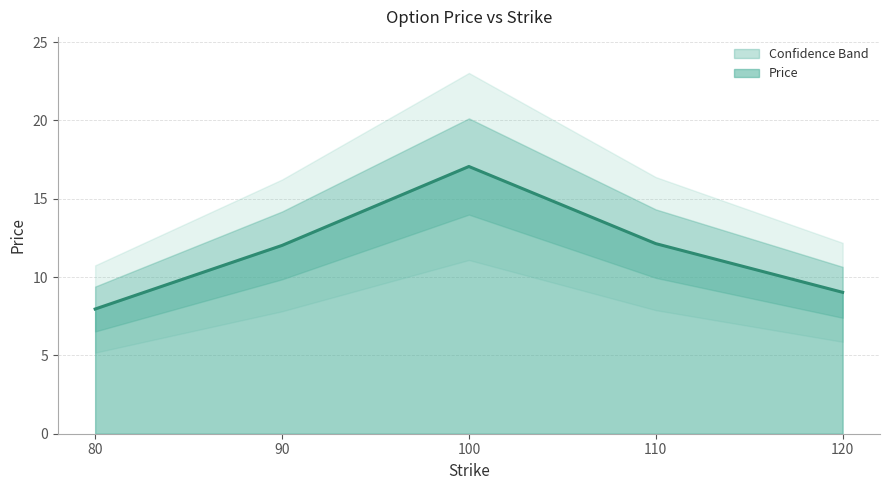

True or false: the data shows 17.1 at 100.

True